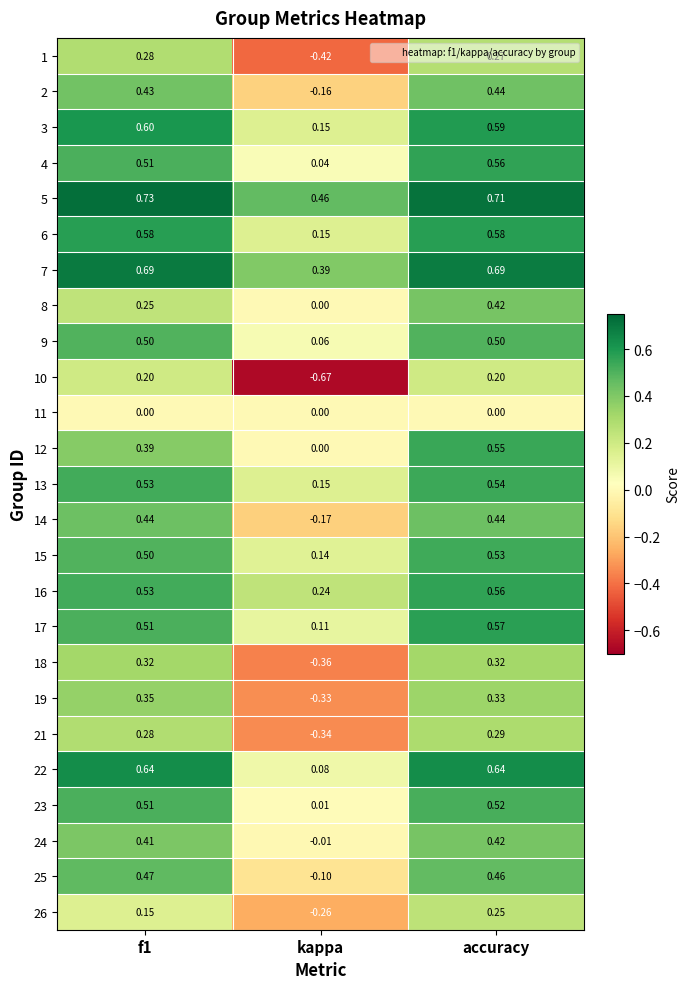

Is the value of 19 at f1 greater than the value of 13 at f1?

No